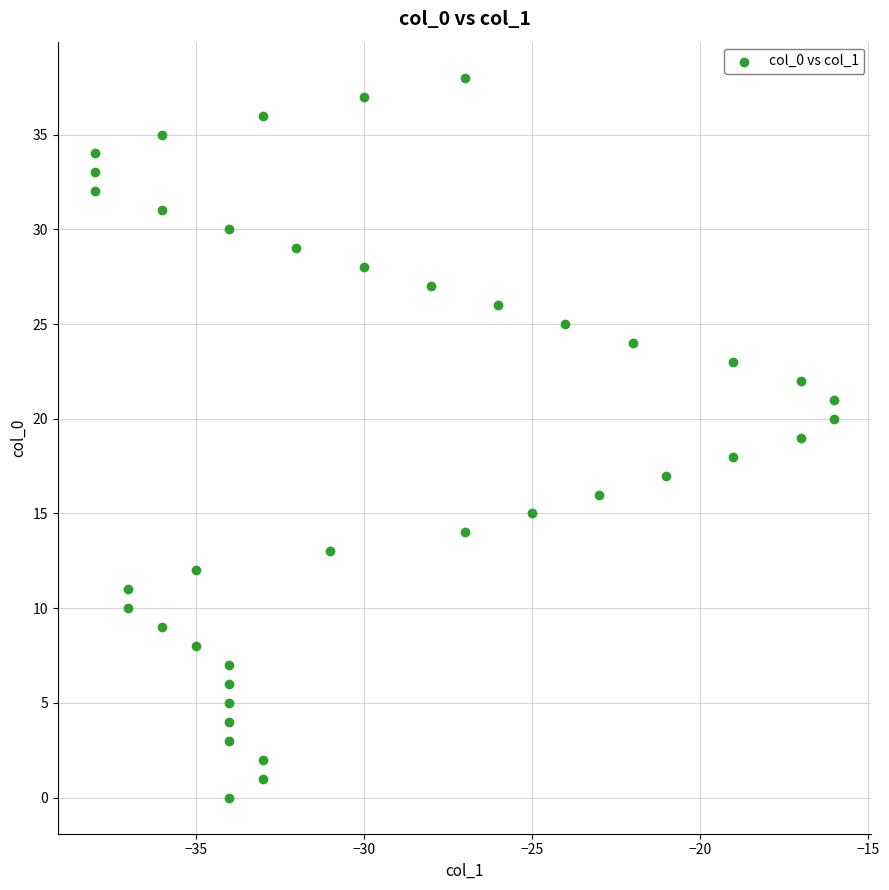

What is the range of X values (max minus min)?

22